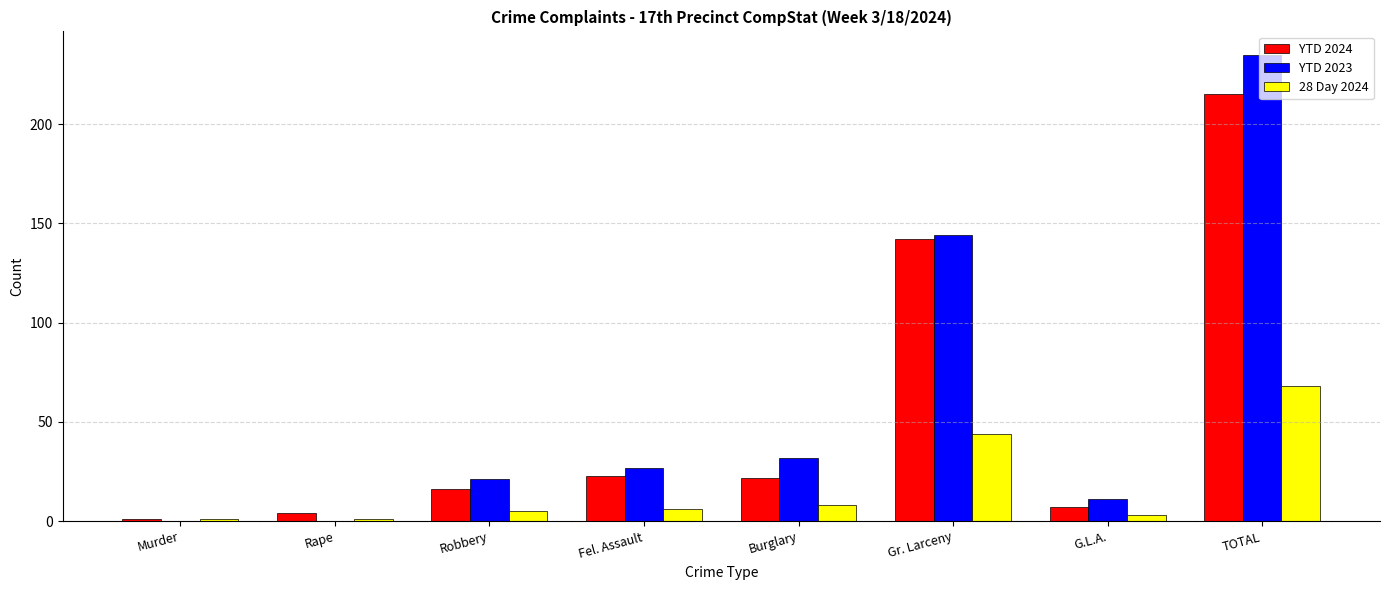

What is the maximum value for 28 Day 2024?

68